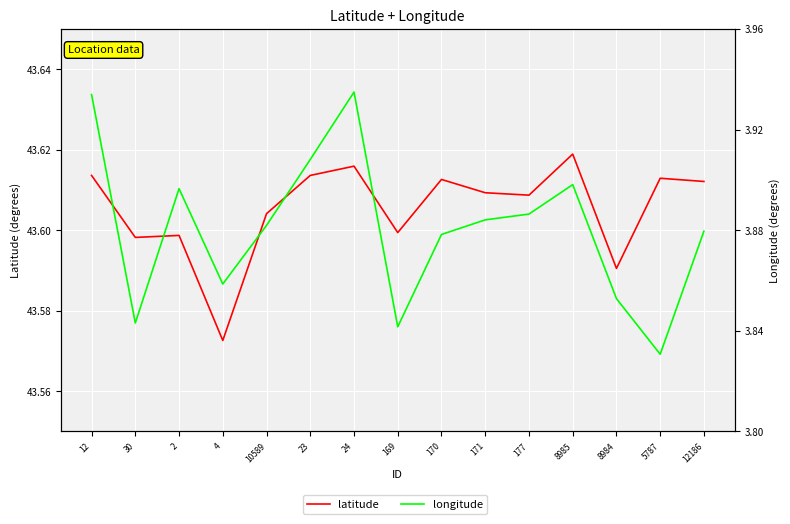

What is the sum of the latitude values at 170 and 4?

87.2